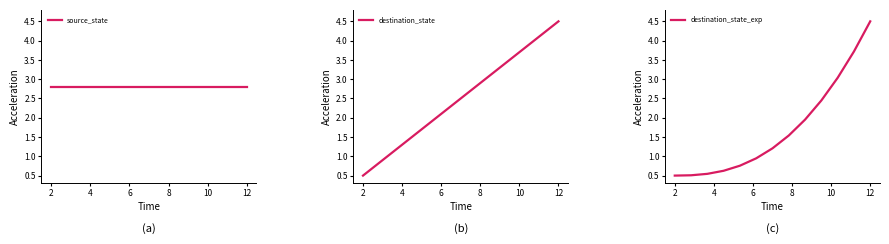

List the series in order of their peak value, highest first.

destination_state, destination_state_exp, source_state